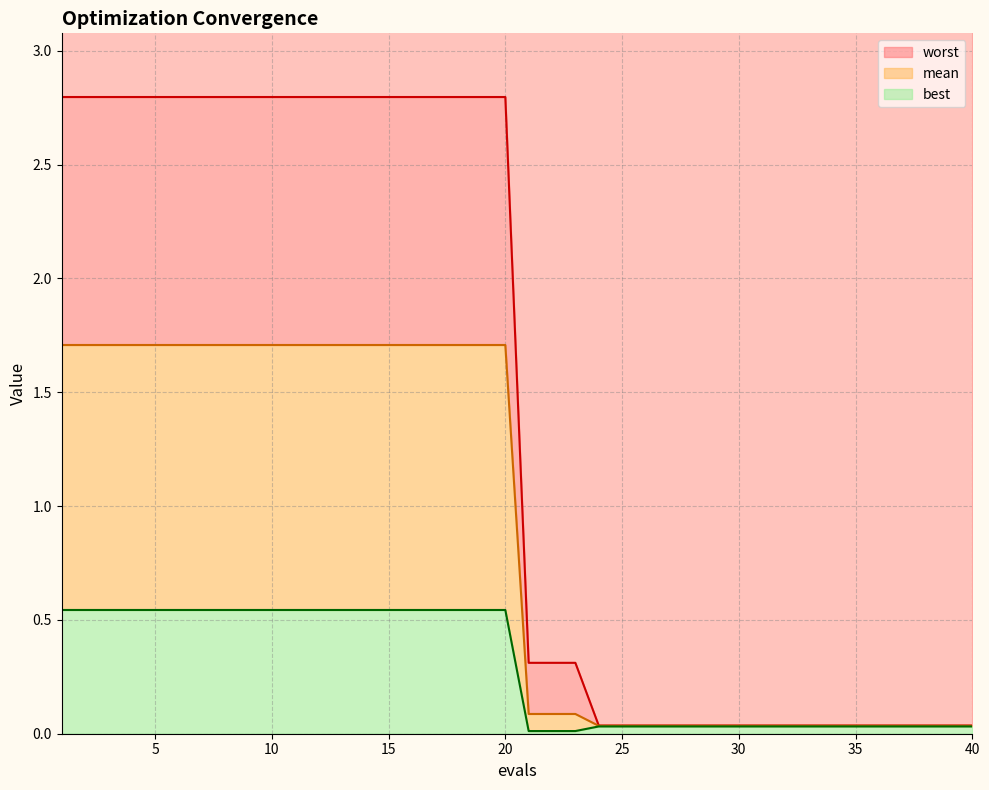

True or false: worst has a value of 0.3 at 21.

True